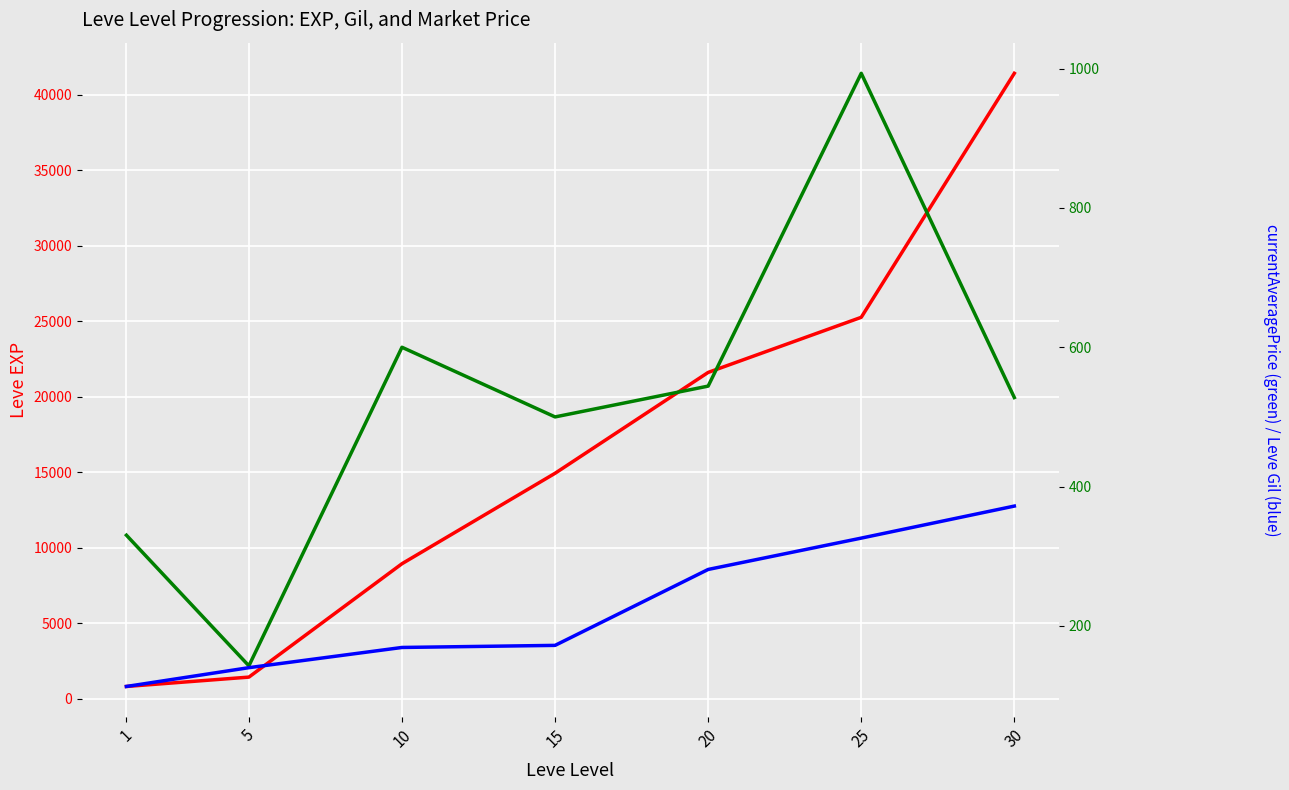

What value does the currentAveragePrice series have at 5?

142.6